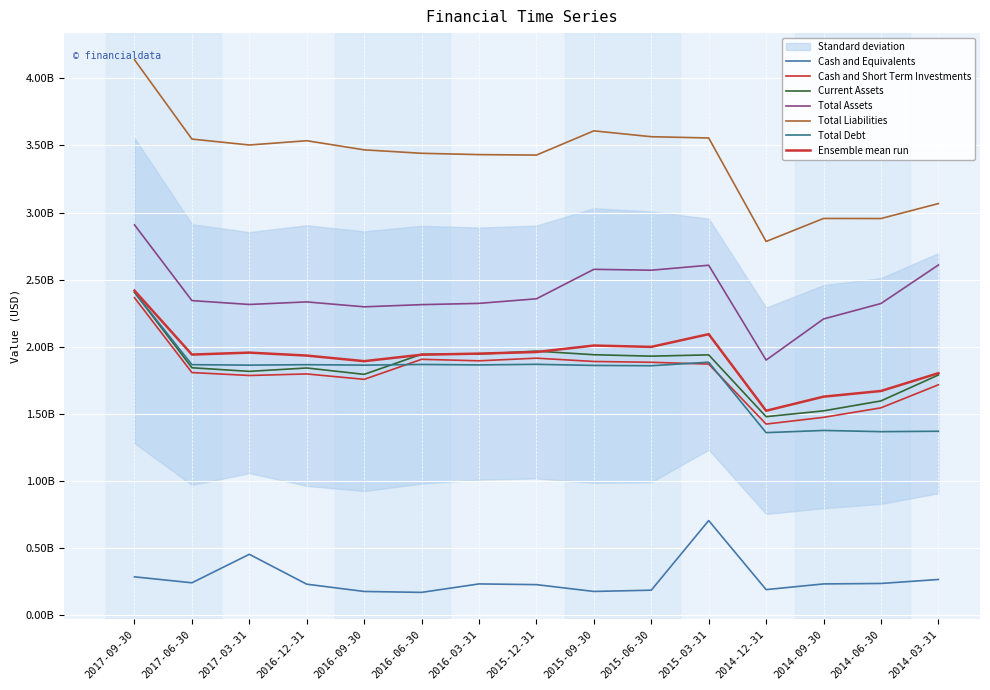

In Cash and Equivalents, how many points are higher than both neighbors (excluding endpoints)?

3